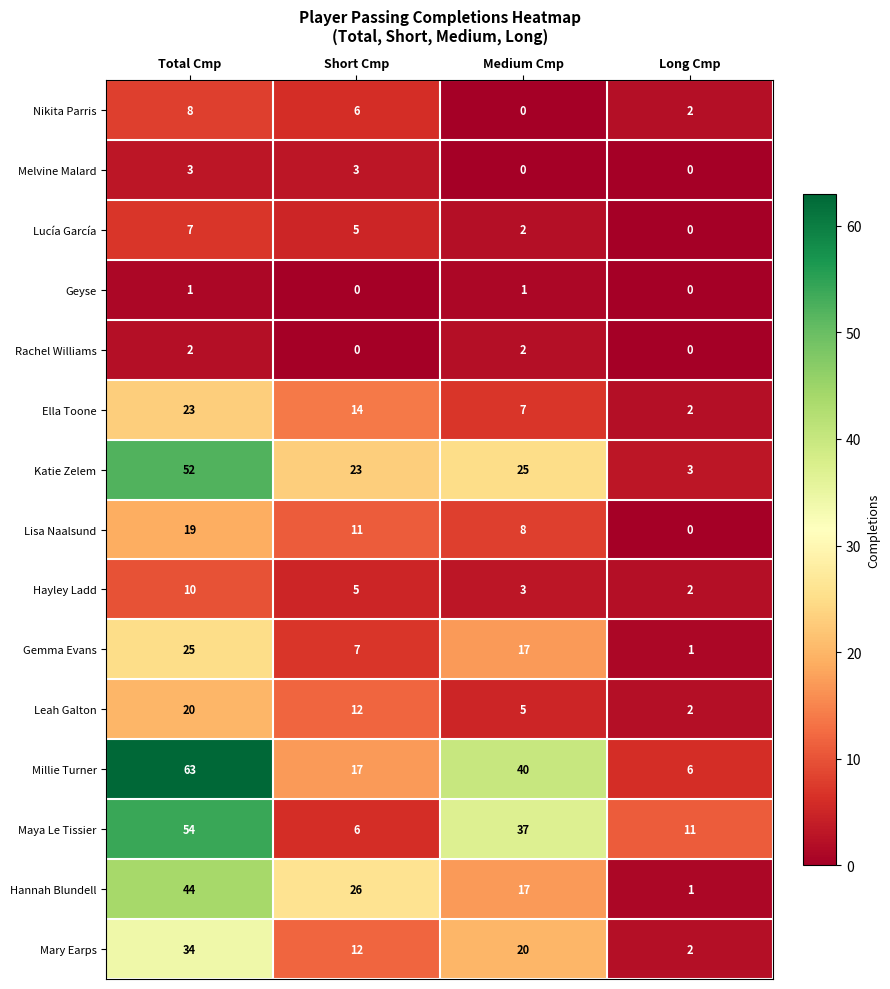

At which category is the sum across all series the highest?

Total Cmp